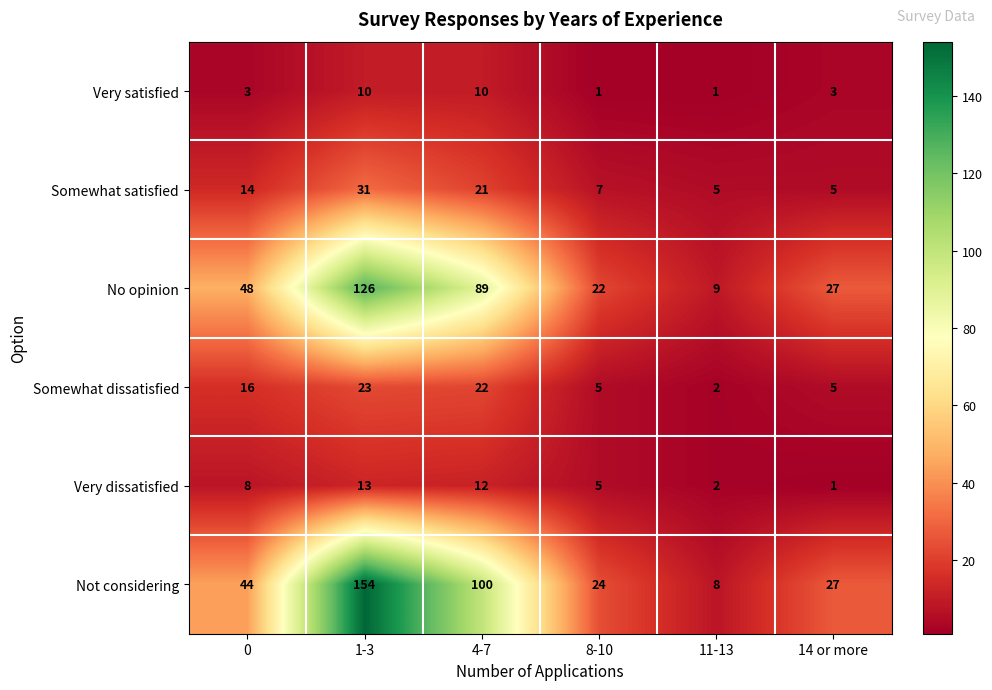

What is the minimum value for No opinion?

9